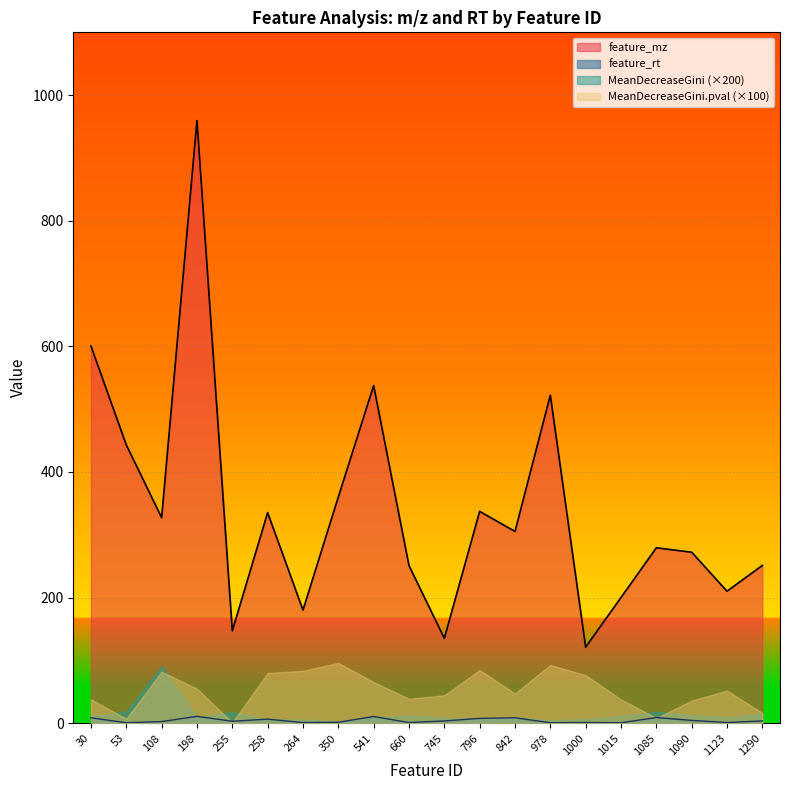

True or false: feature_mz has more than 0 interior local peaks.

True